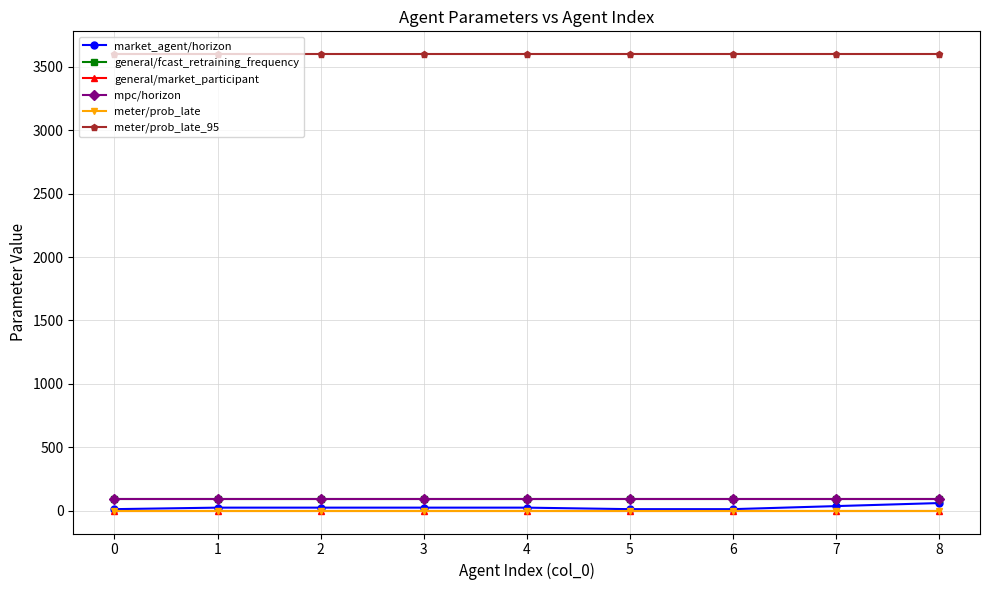

At which label does market_agent/horizon reach its peak?

8